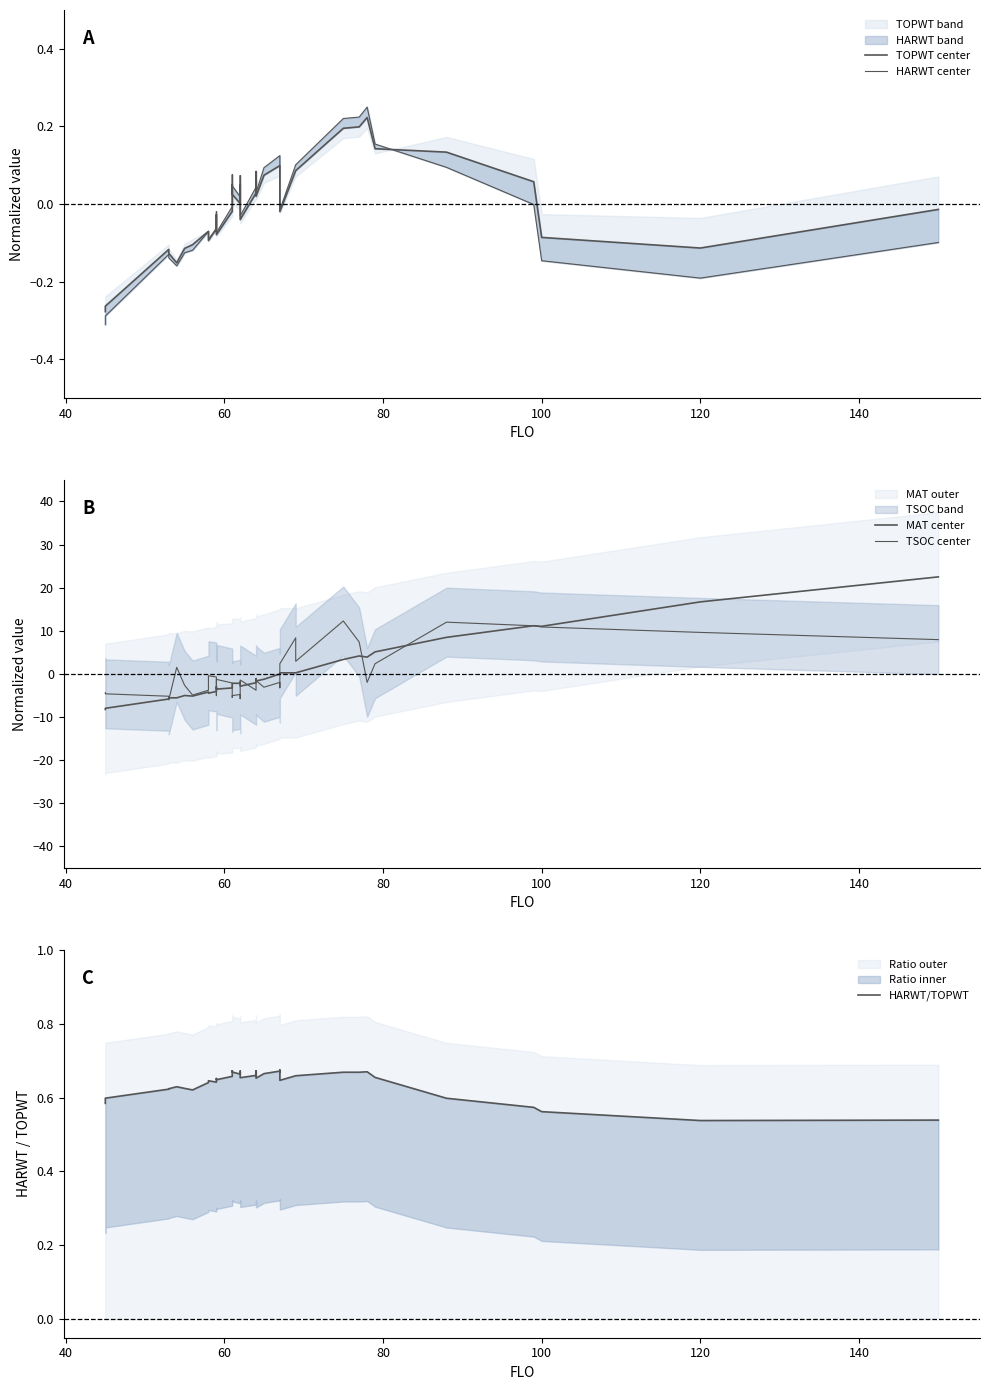

Is this an area chart (filled region under the line)?

No